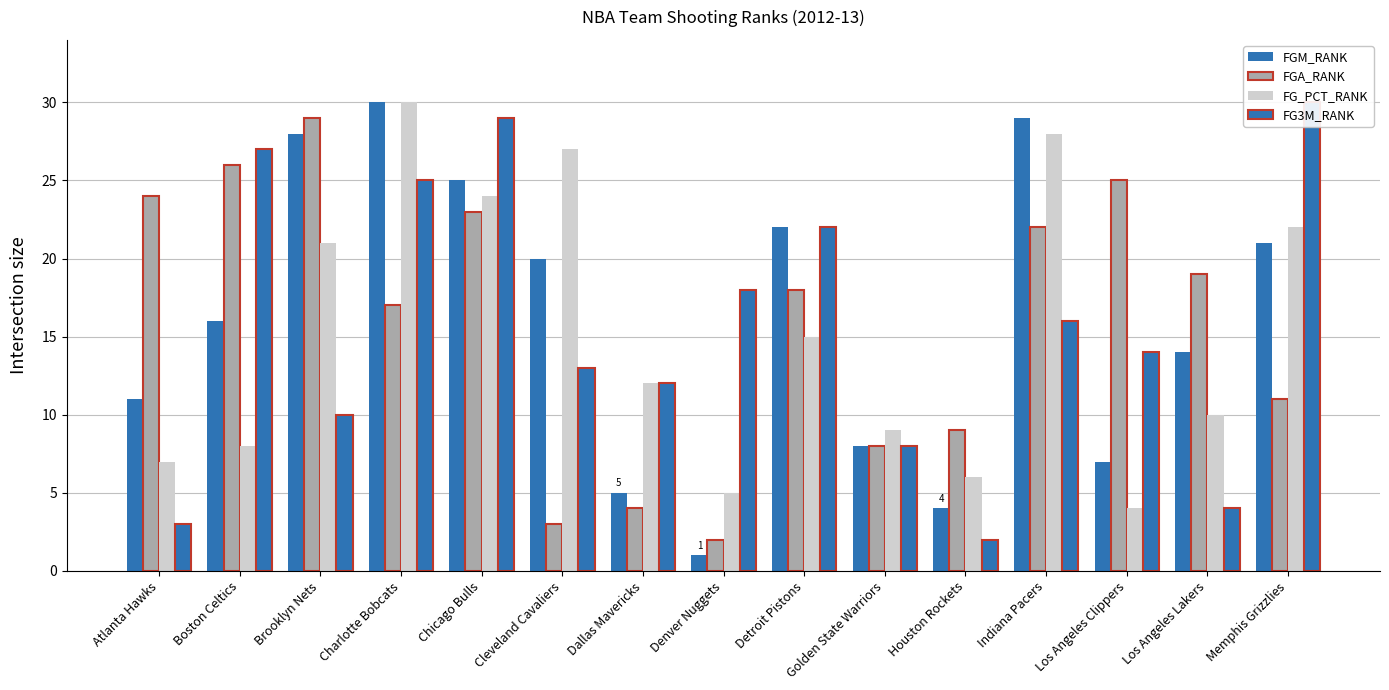

What is the difference between the maximum and minimum values in the FGA_RANK series?

27